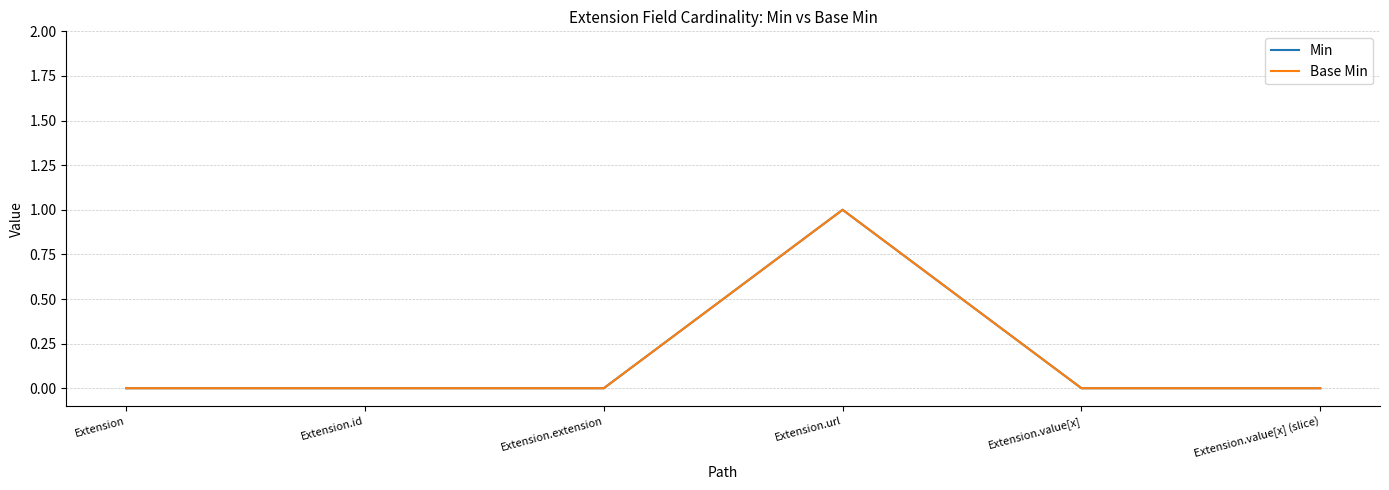

True or false: Base Min and Min intersect in this chart.

False